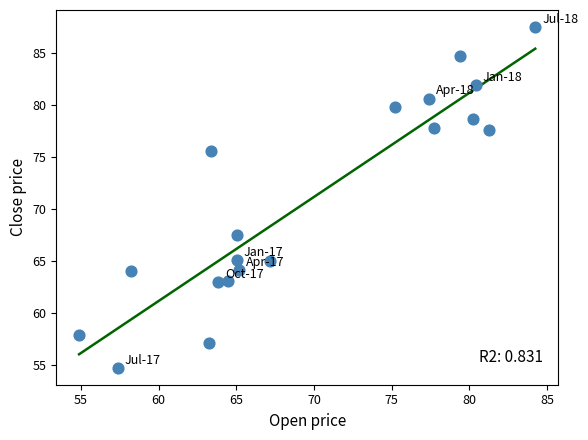

What is the range of Y values (max minus min)?

32.8